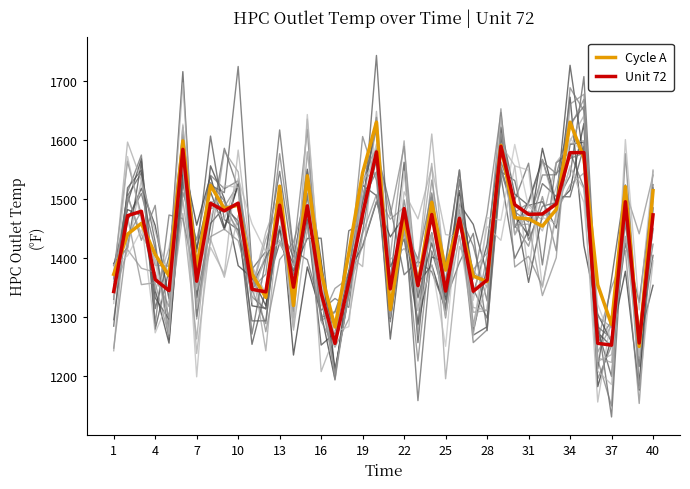

The value of Unit 72 at 22 is 1483.8. True or false?

True